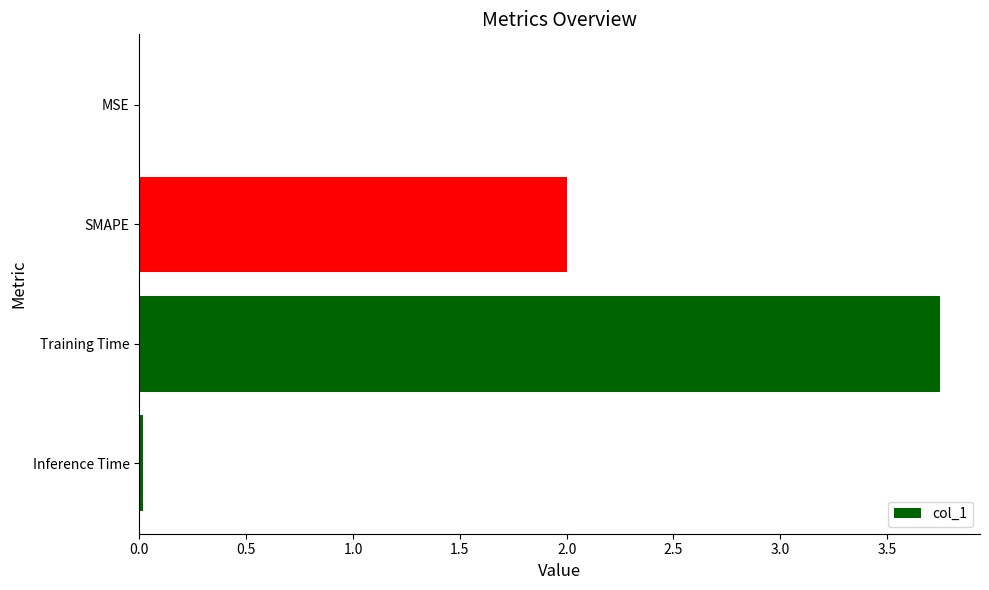

The value at SMAPE is 2.7. True or false?

False